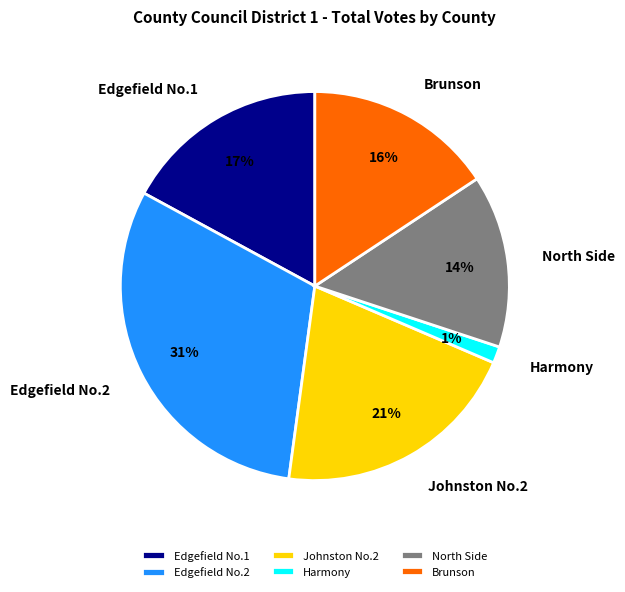

Which category has the smallest portion of the pie?

Harmony